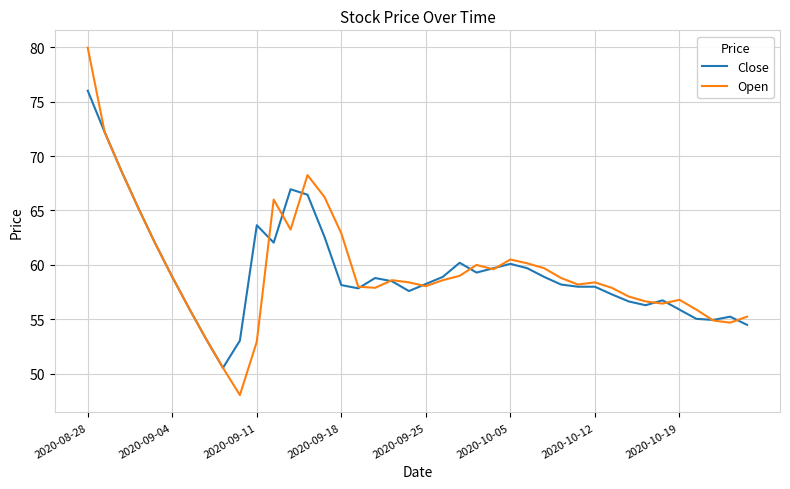

Which series has the widest spread of values?

Open